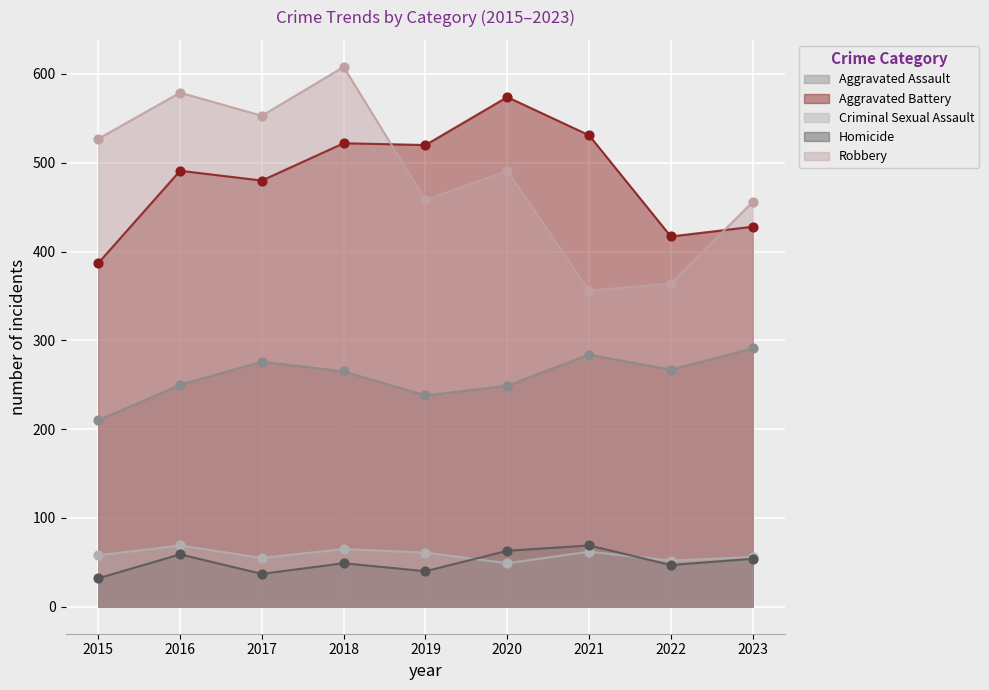

Which series has the largest total across all categories?

Robbery